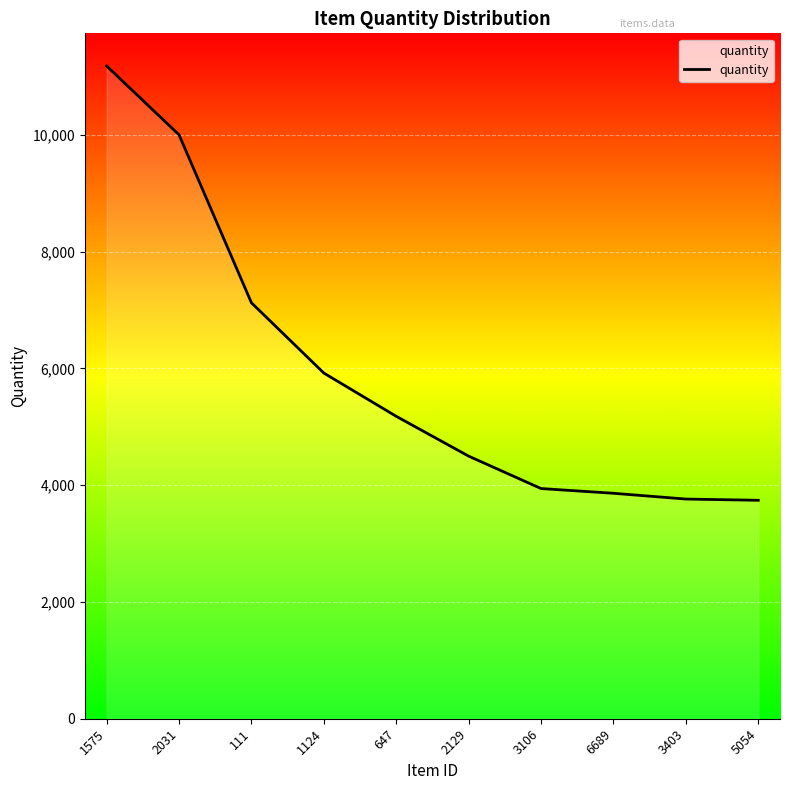

At which category does the chart reach its peak across all series?

1575